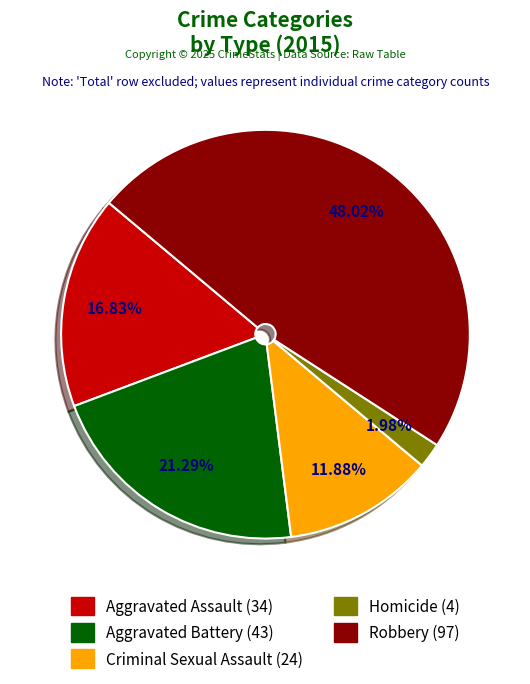

To the nearest percent, what is the average slice percentage?

20%